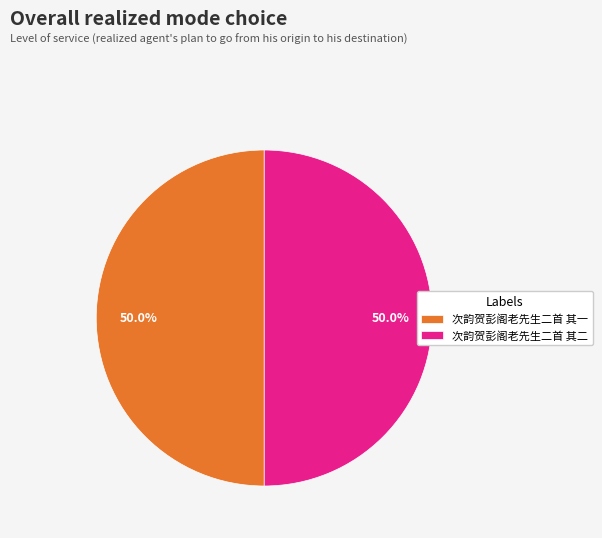

Do 次韵贺彭阁老先生二首 其二 and 次韵贺彭阁老先生二首 其一 together represent more than half of the pie?

Yes